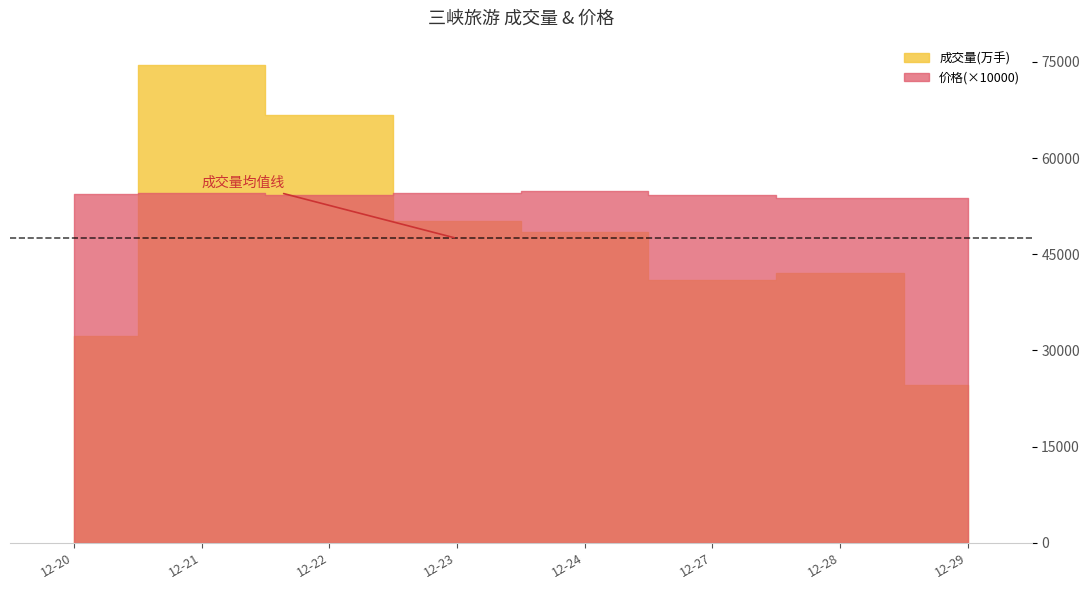

What is the sum of the 价格 values at 2021-12-20 and 2021-12-21?

10.9